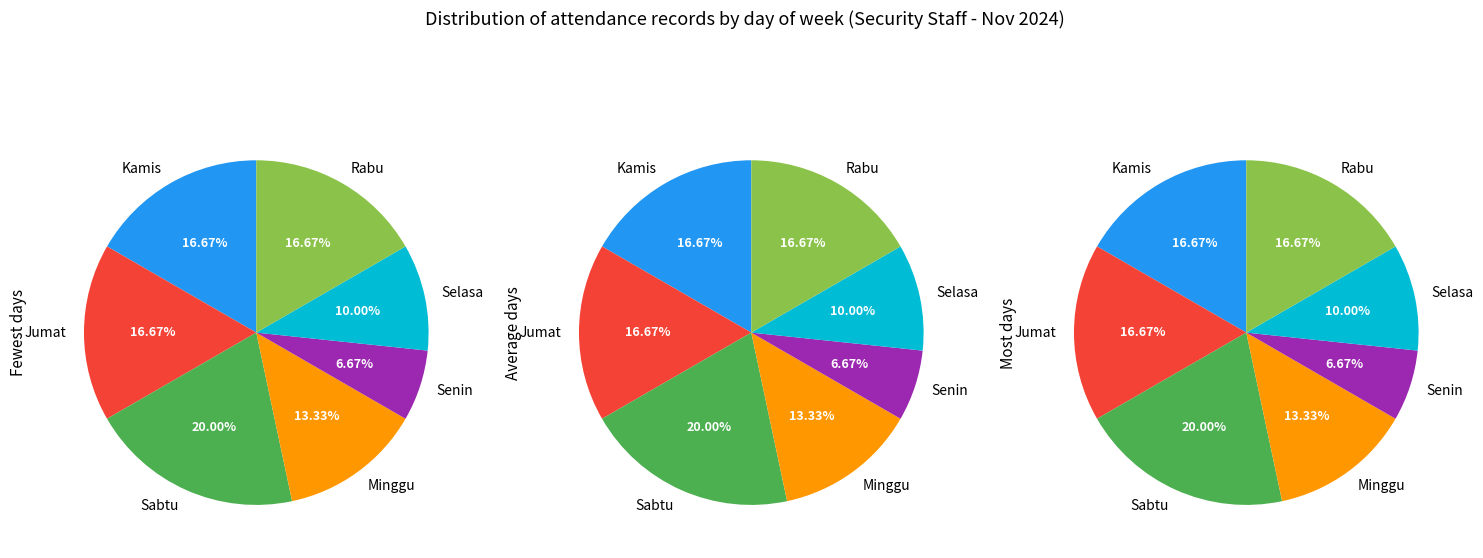

How many slices are in this pie chart?

7